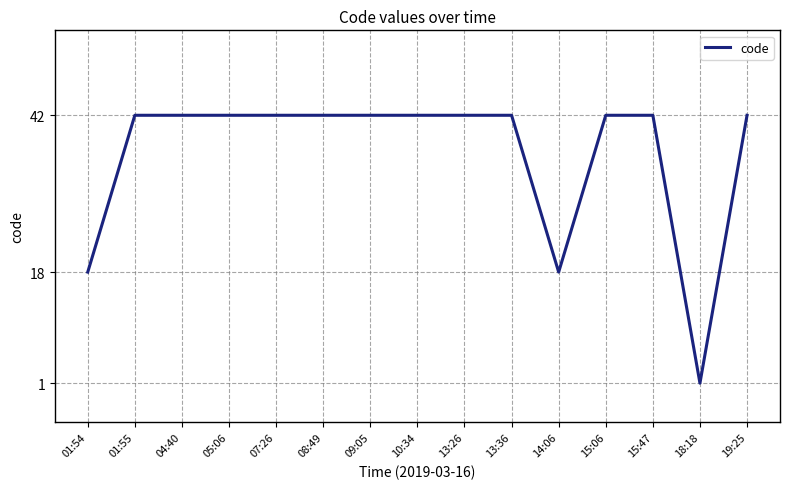

What position from the left is 10:34?

8